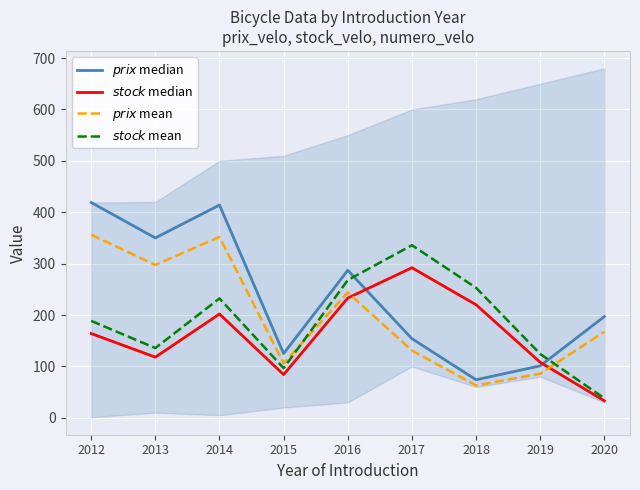

Which series has the widest spread of values?

$prix$ median